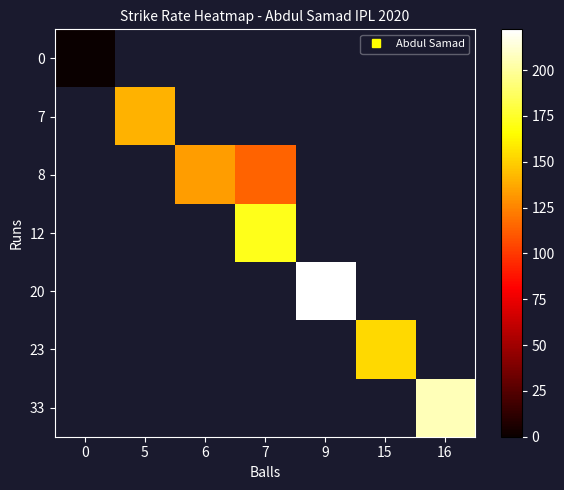

How many distinct data groups are displayed?

7